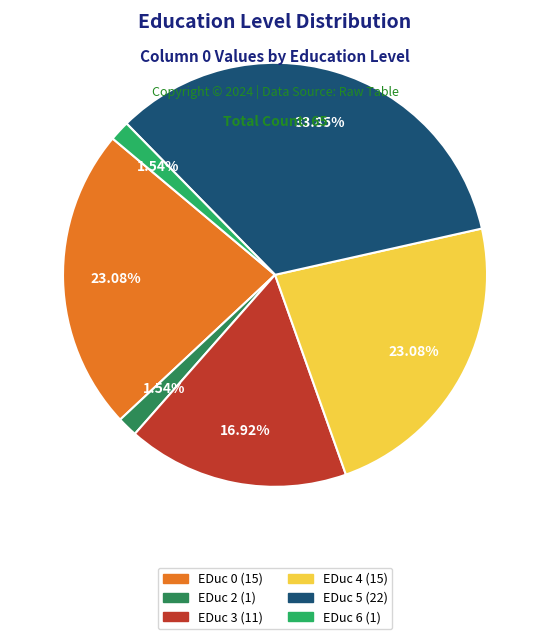

Count the number of slices in the pie.

6